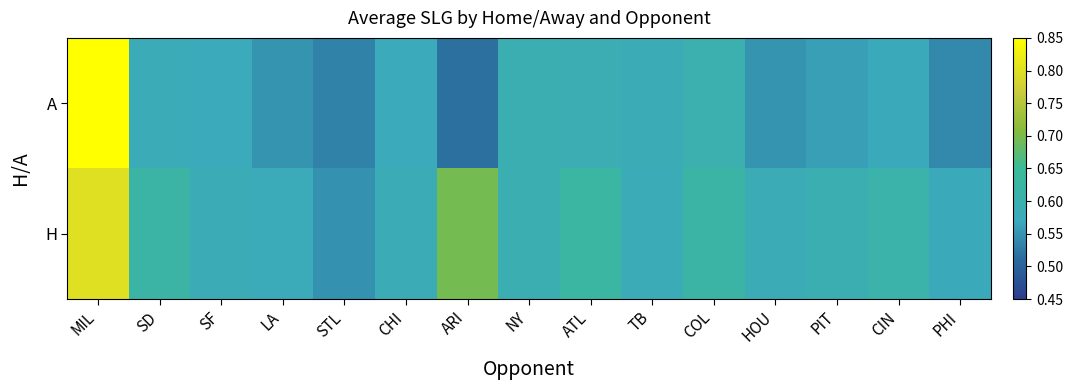

Rank the series by their average value, from lowest to highest.

A, H